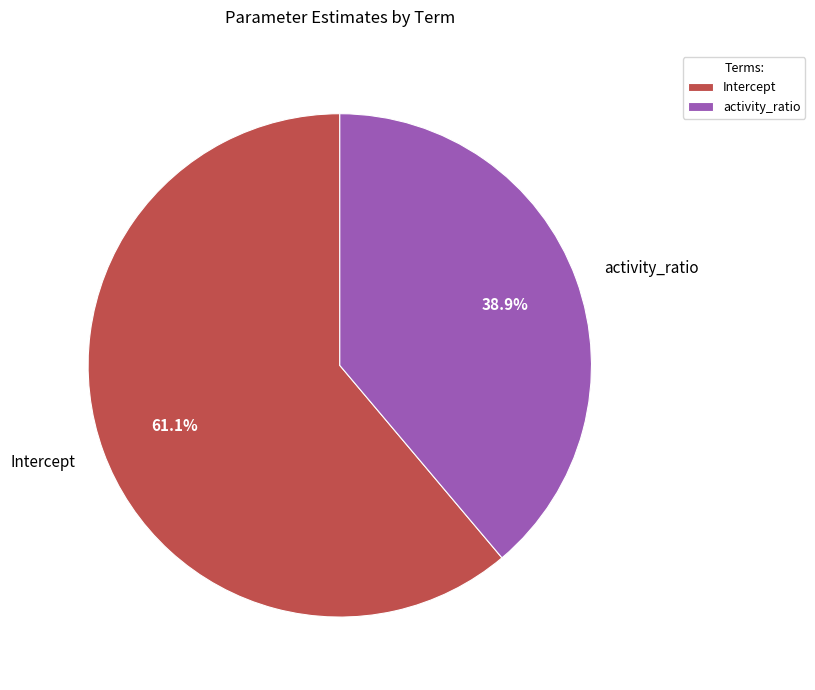

To the nearest percent, what is the average slice percentage?

50%